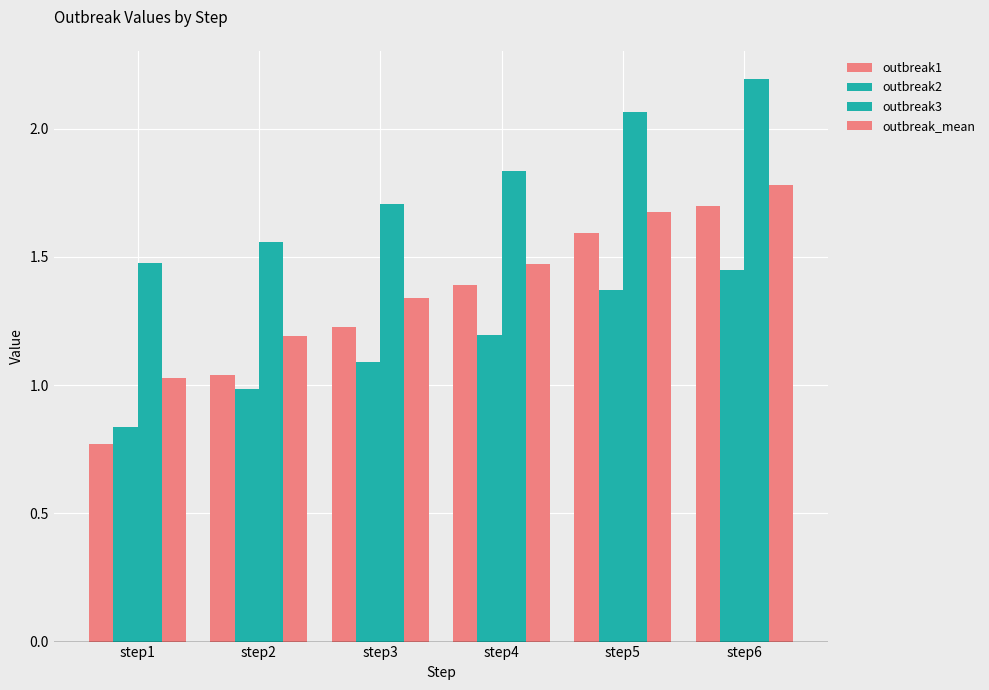

Between step1 and step6, which series saw the biggest shift?

outbreak1